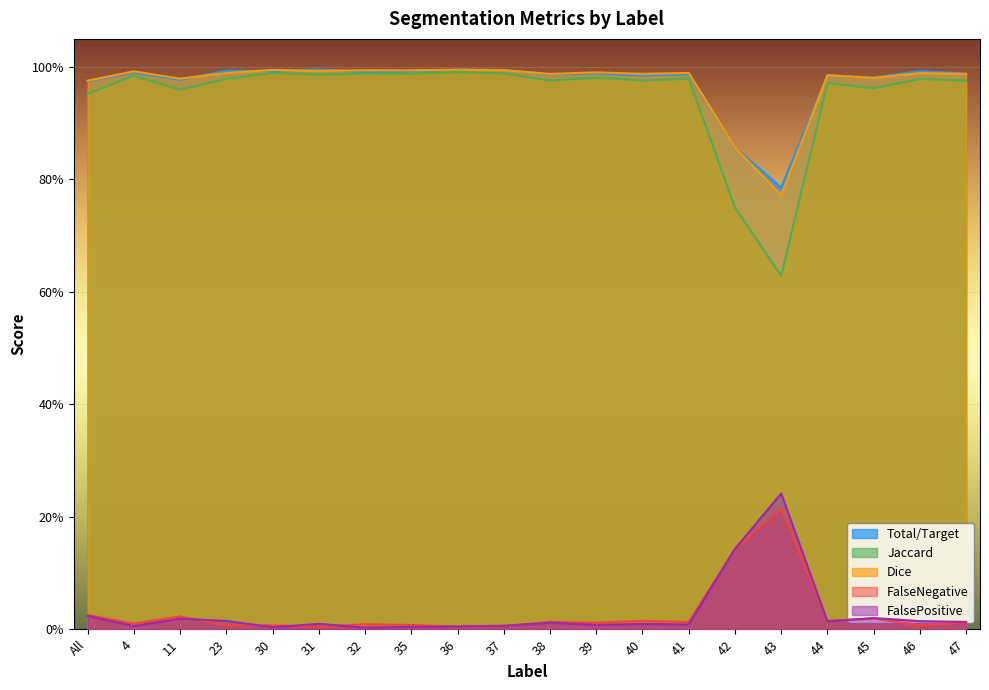

Which label corresponds to the largest value in the chart?

31